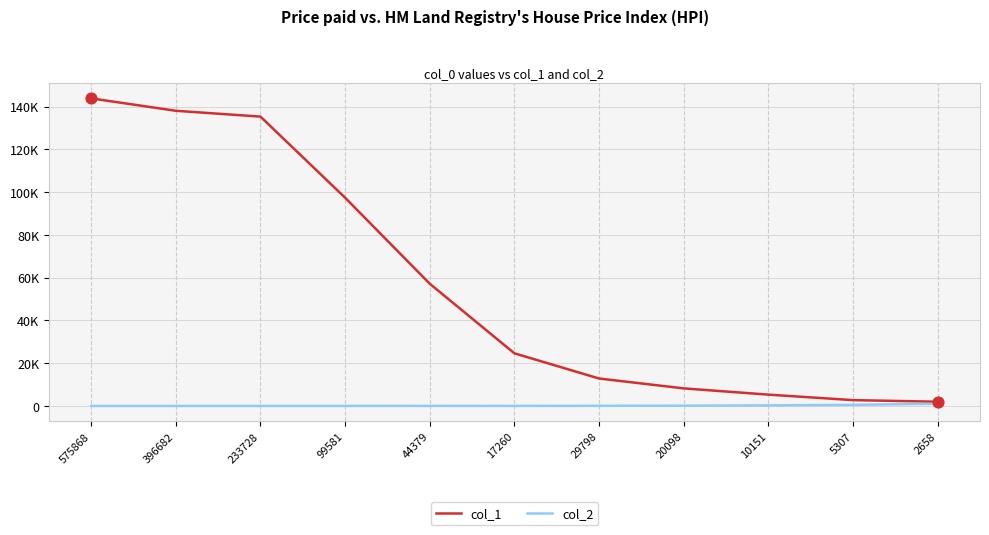

What is the total value across all series at 17260?

24630